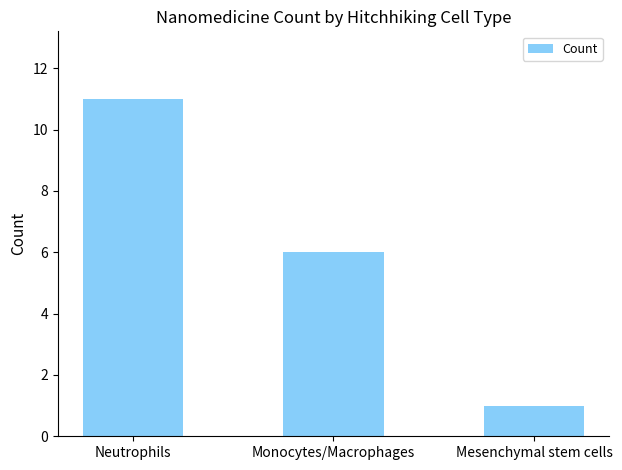

Where is the data nearest to the value 6?

Monocytes/Macrophages